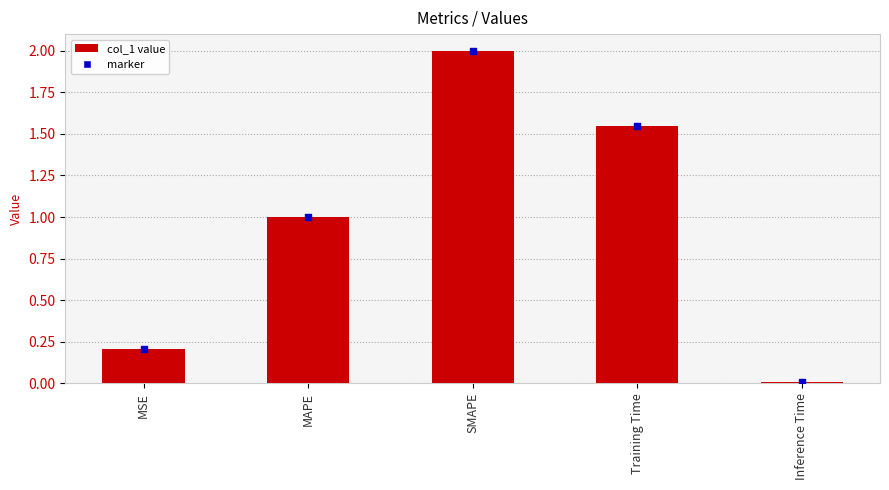

What is the change in value from MSE to SMAPE?

+1.8